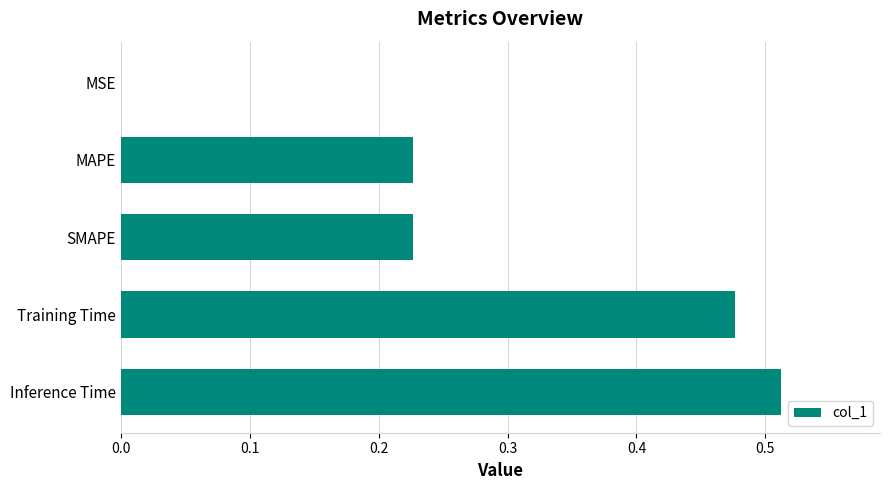

Which label corresponds to the largest value in the chart?

Inference Time